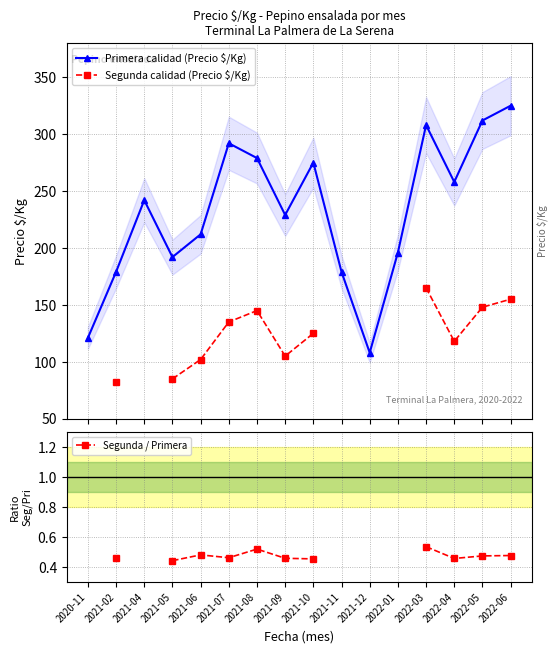

Which has a higher value, 2021-06 or 2021-05?

2021-06